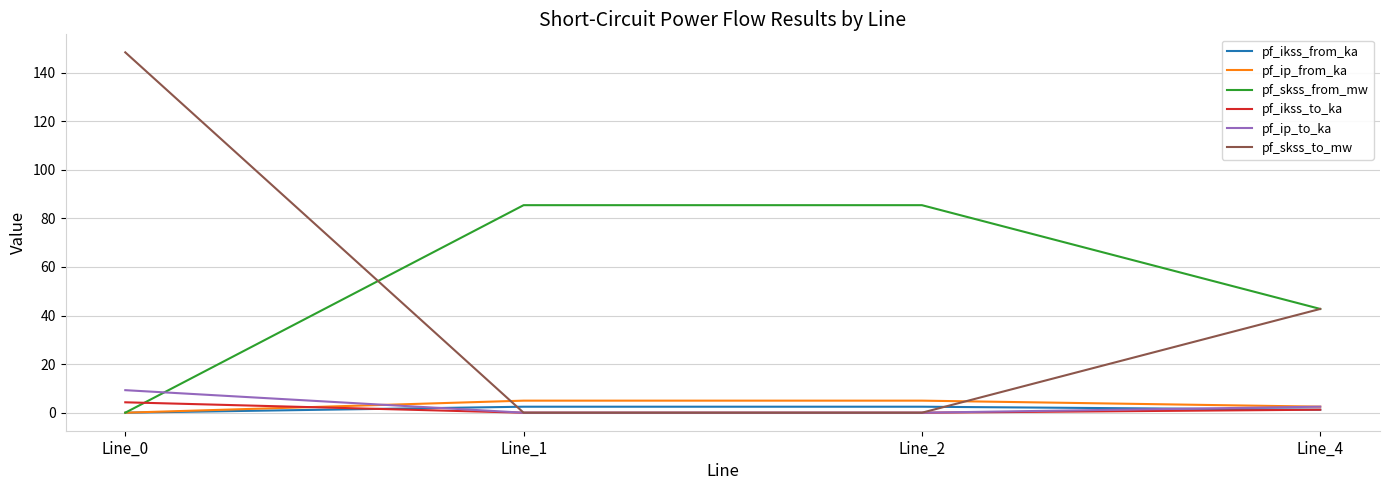

The value of pf_skss_from_mw at Line_2 is 85.4. True or false?

True